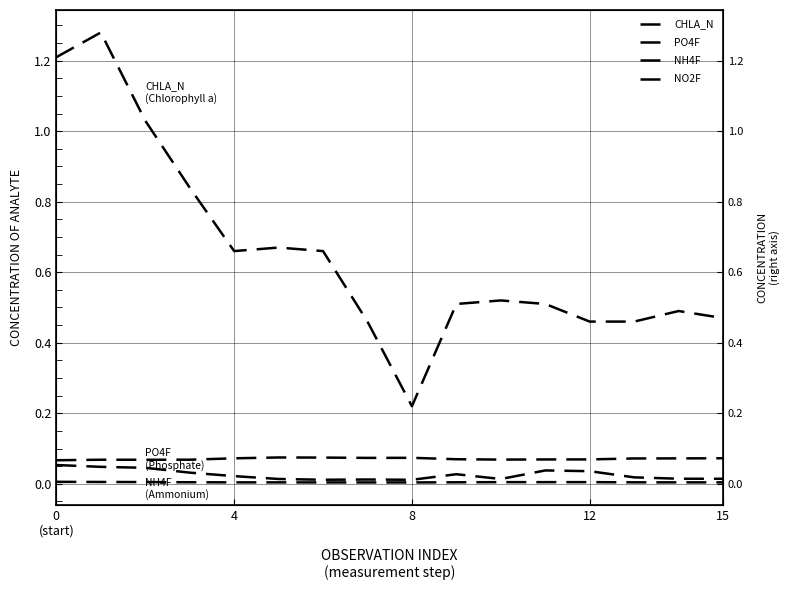

What is the label of the 12th point from the left?

11